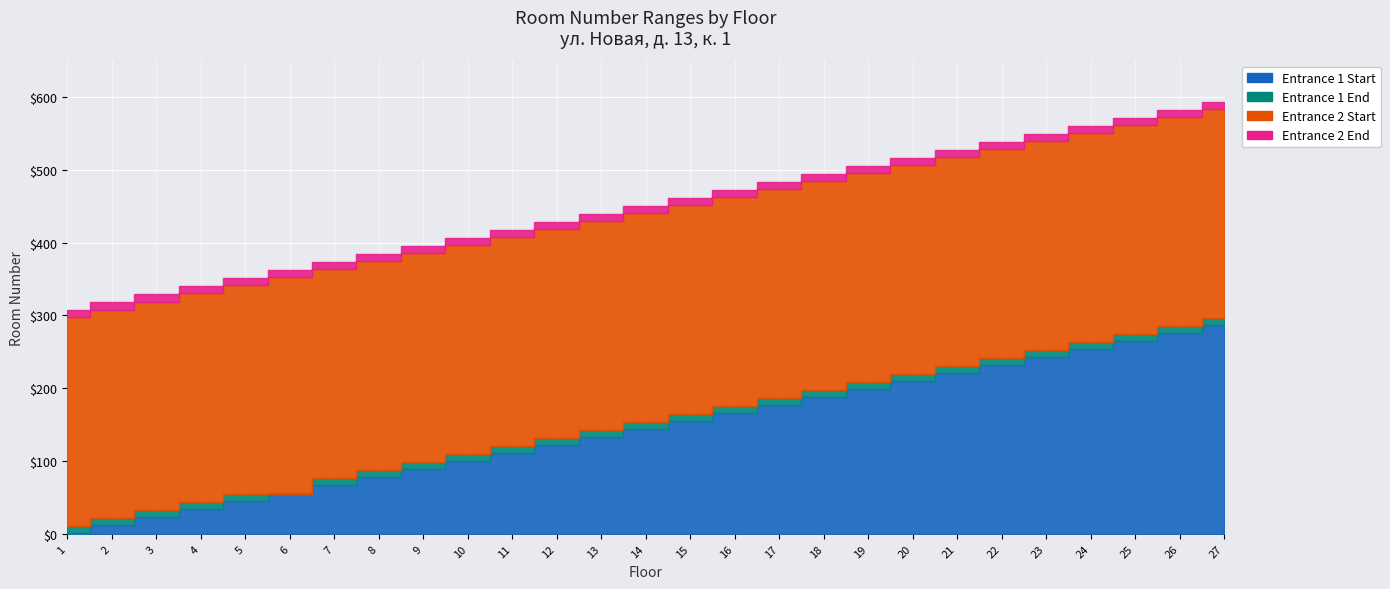

Reading left to right, list all the values displayed in this chart.

Entrance 1 Start: 1	12	23	34	45	56	67	78	89	100	111	122	133	144	155	166	177	188	199	210	221	232	243	254	265	276	287
Entrance 1 End: 11	22	33	44	55	55	77	88	99	110	121	132	143	154	165	176	187	198	209	220	231	242	253	264	275	286	297
Entrance 2 Start: 298	308	319	330	341	352	363	374	385	396	407	418	429	440	451	462	473	484	495	506	517	528	539	550	561	572	583
Entrance 2 End: 307	318	329	340	351	362	373	384	395	406	417	428	439	450	461	472	483	494	505	516	527	538	549	560	571	582	593